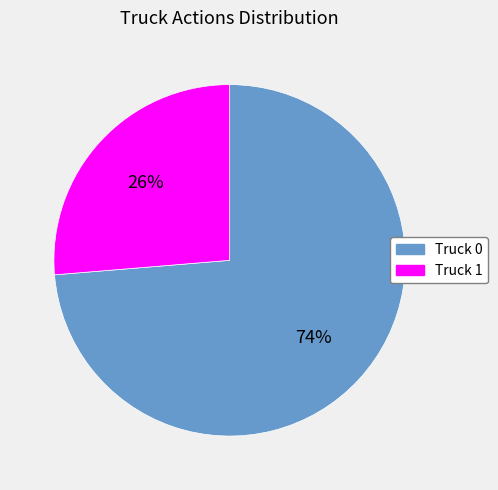

The Truck 1 slice represents 19% of the pie. True or false?

False